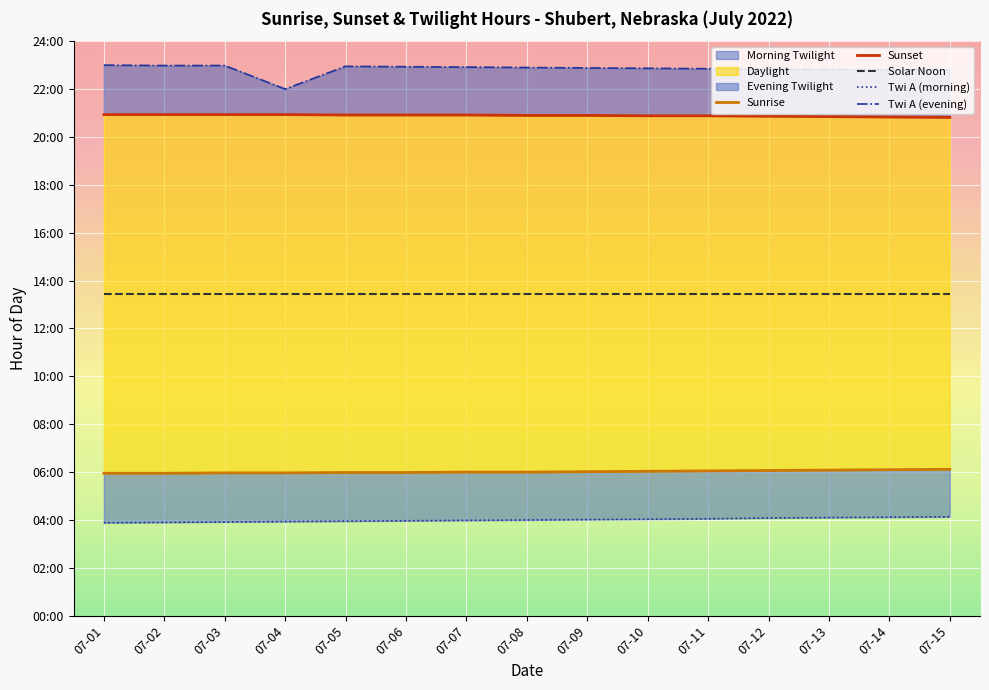

True or false: Sunset has more than 1 points higher than both neighbors.

False